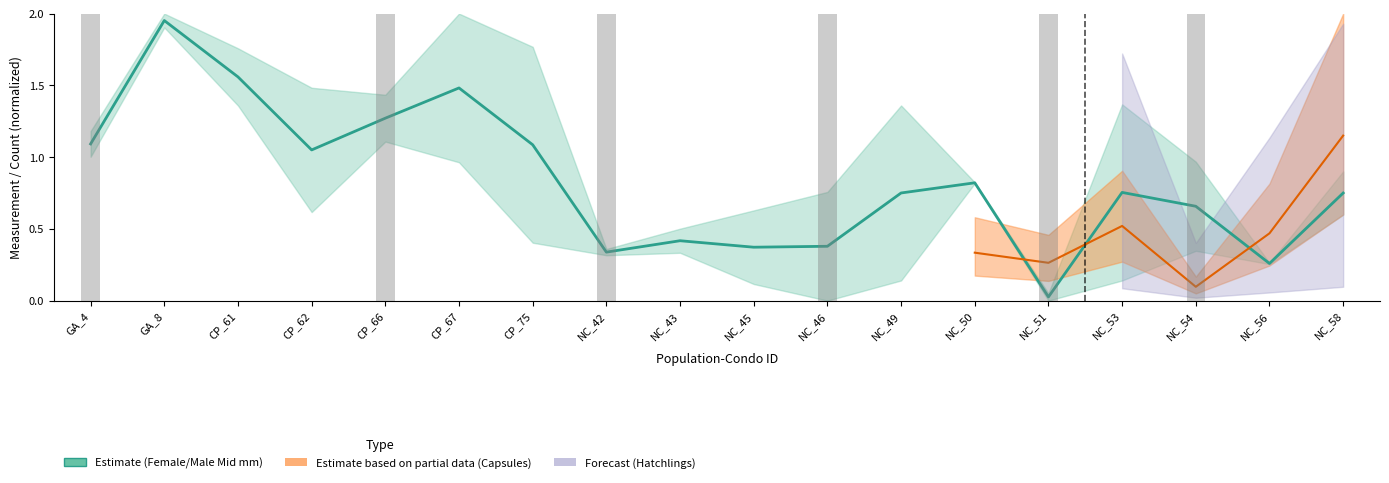

What is the value of the 7th bar from the left?

1.1